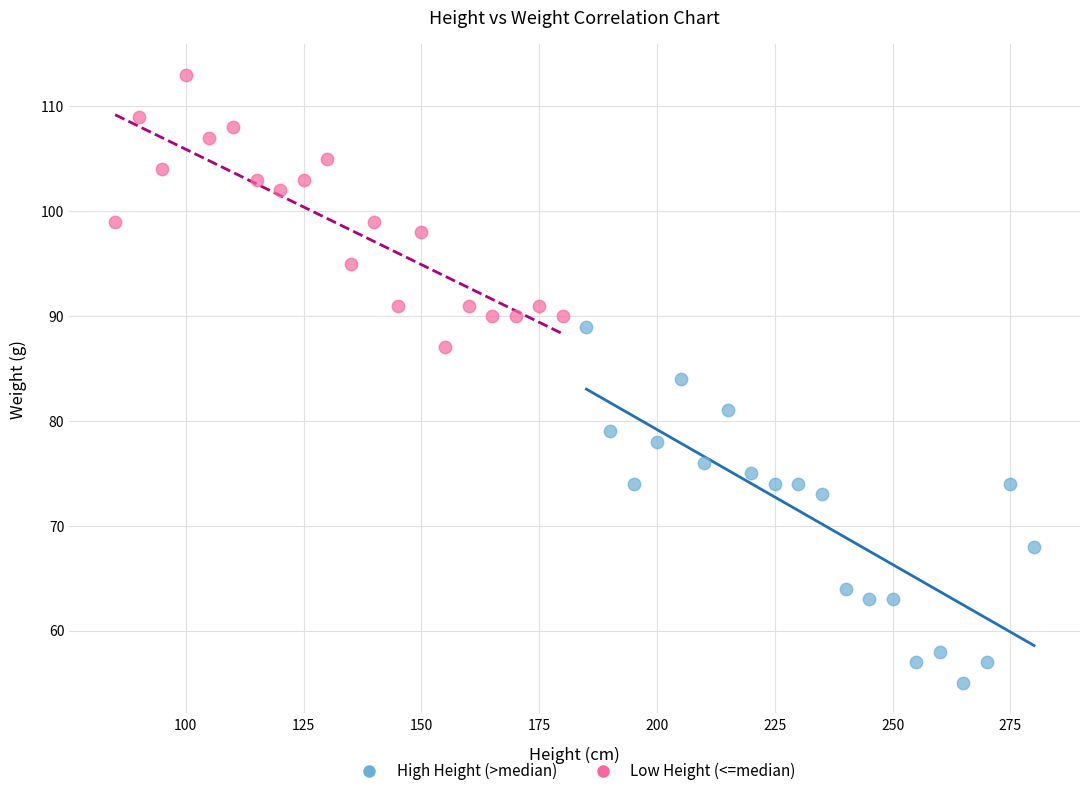

Which series reaches the minimum Y coordinate?

High Height (>median)